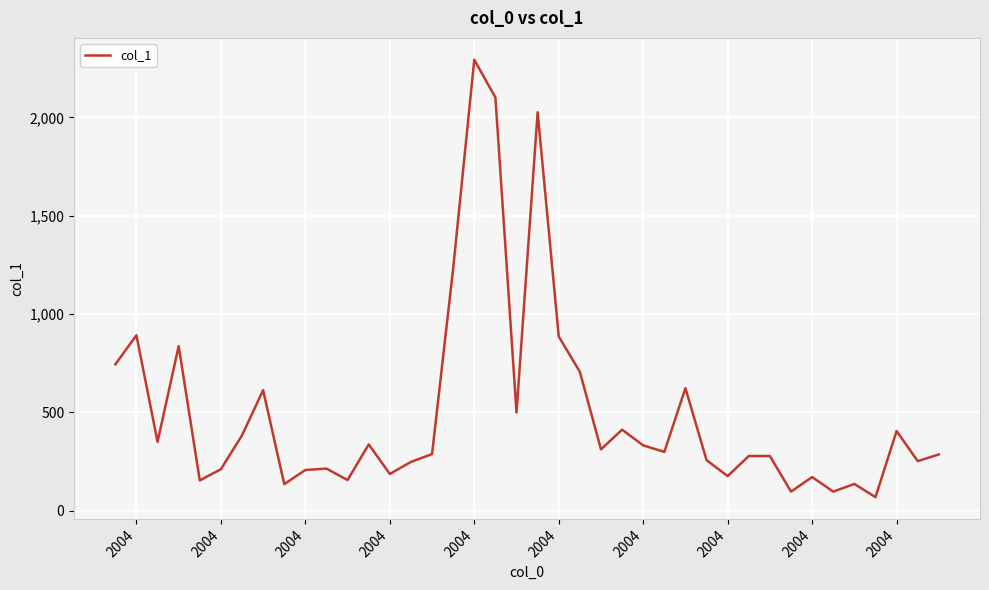

What is the difference between the maximum and minimum values?

2224